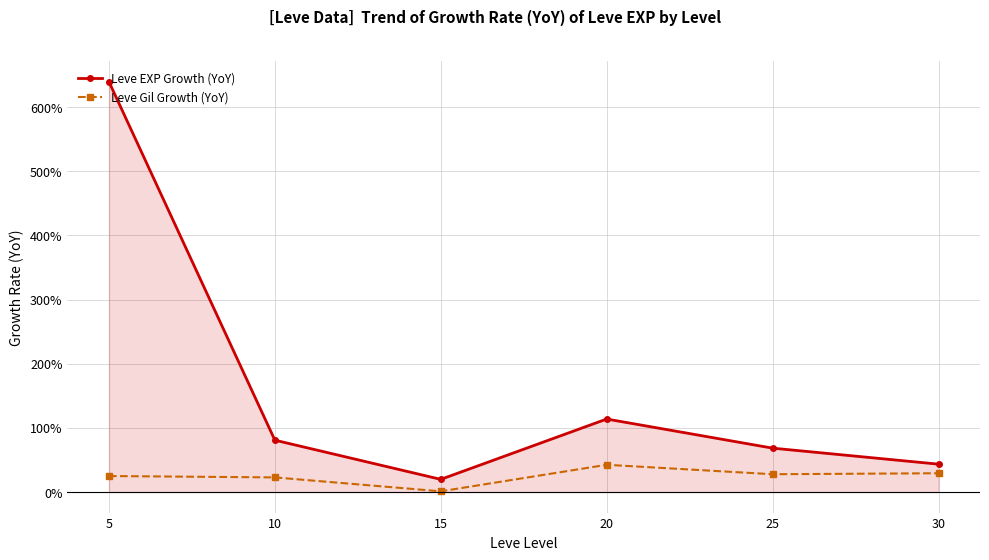

True or false: Leve Gil Growth (YoY) and Leve EXP Growth (YoY) cross at least once.

False